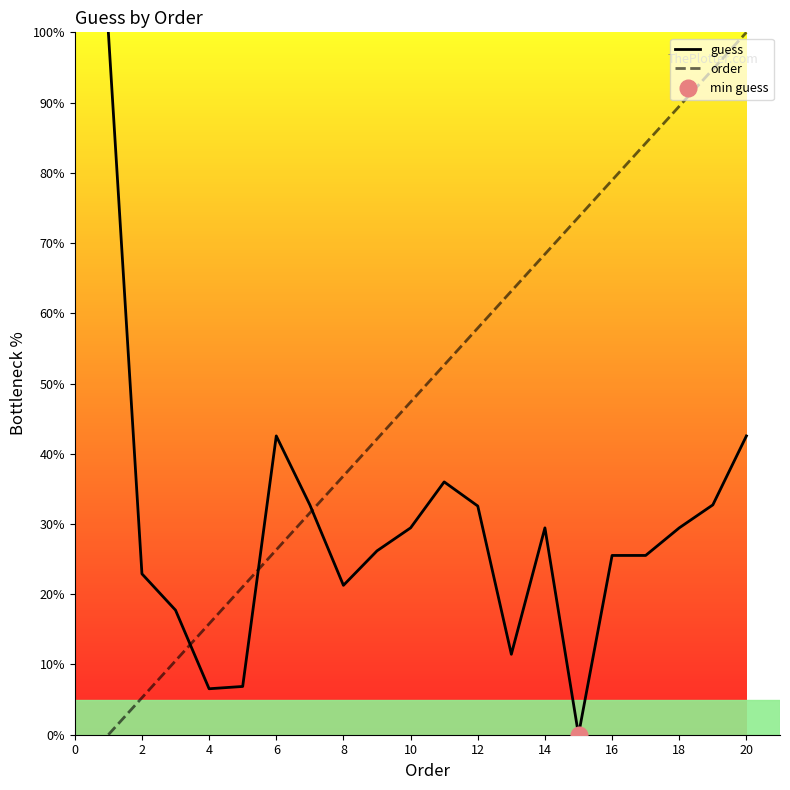

Reading right to left, transcribe all the data shown in this chart.

guess: 42.5	32.7	29.5	25.5	25.5	0.0	29.5	11.5	32.6	36.0	29.5	26.2	21.3	32.7	42.5	6.9	6.5	17.7	22.9	100.0
order: 100.0	94.7	89.5	84.2	78.9	73.7	68.4	63.2	57.9	52.6	47.4	42.1	36.8	31.6	26.3	21.1	15.8	10.5	5.3	0.0